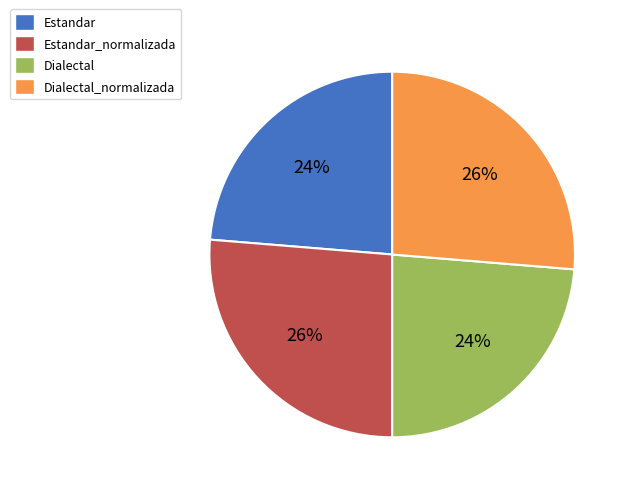

To the nearest percent, what is the combined percentage of Dialectal and Estandar_normalizada?

50%